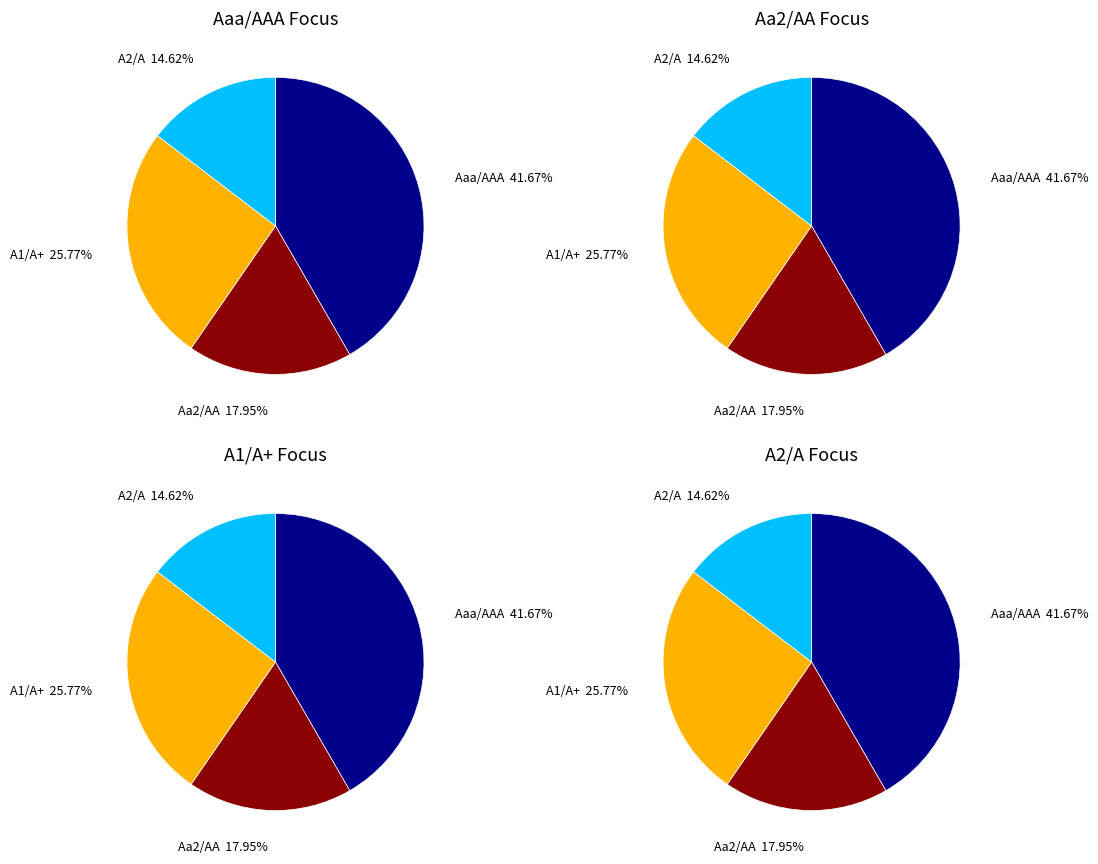

Is it true that A2/A is 1% of the pie?

False